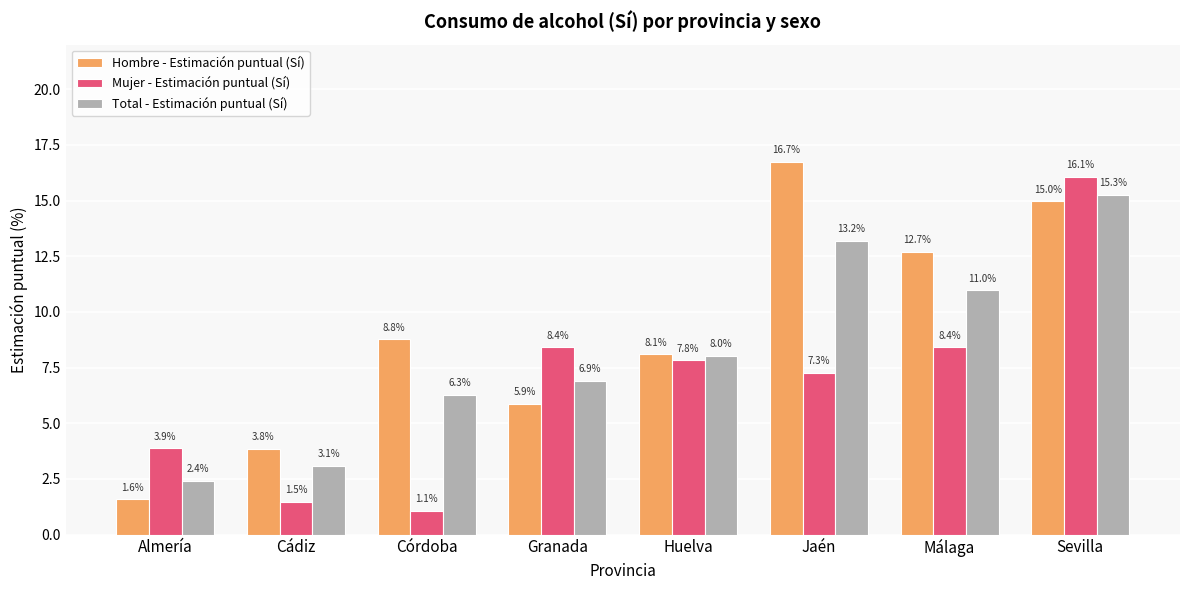

What position from the right is Huelva?

4